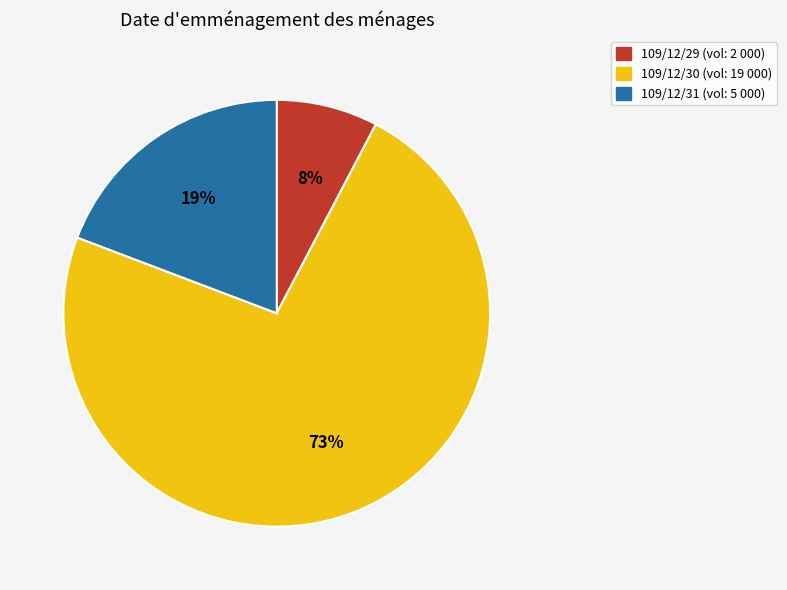

To the nearest percent, what is the difference between the 109/12/30 and 109/12/29 slice percentages?

65%